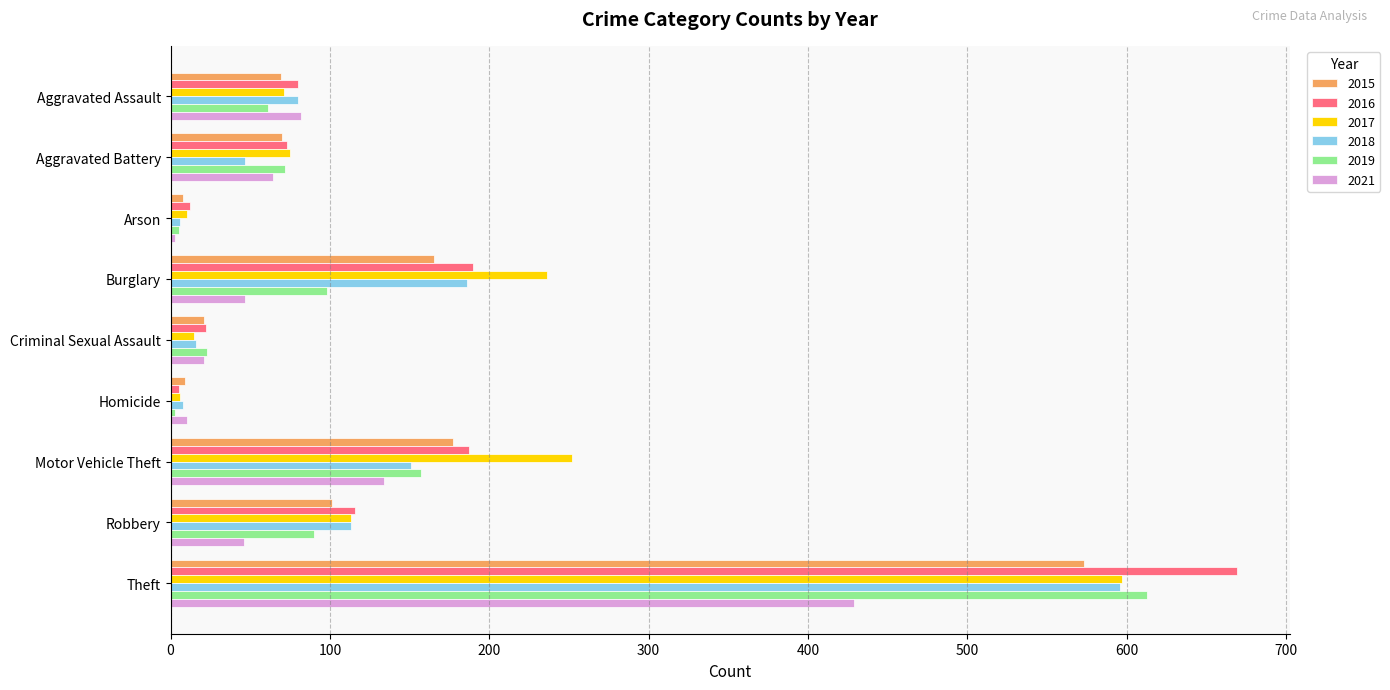

At how many categories does at least one series exceed 37?

6